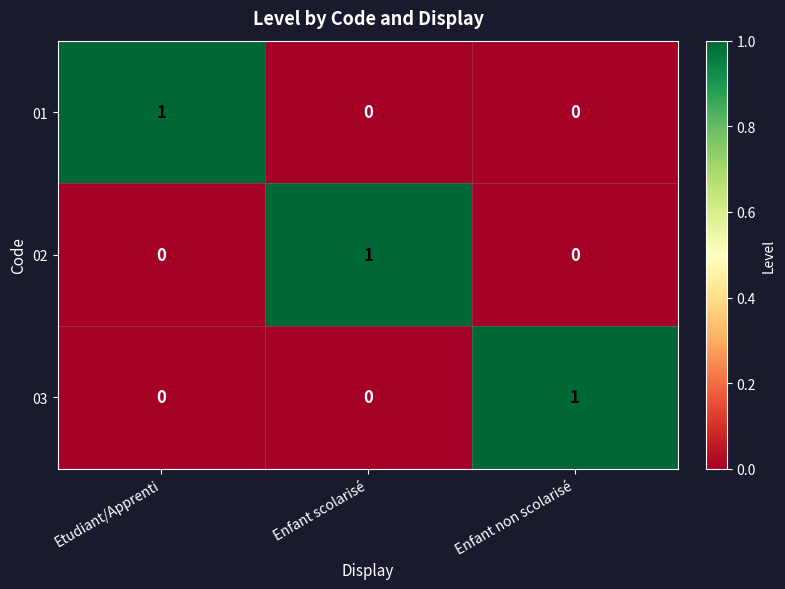

Is the value of 01 at Etudiant/Apprenti greater than the value of 02 at Enfant non scolarisé?

Yes